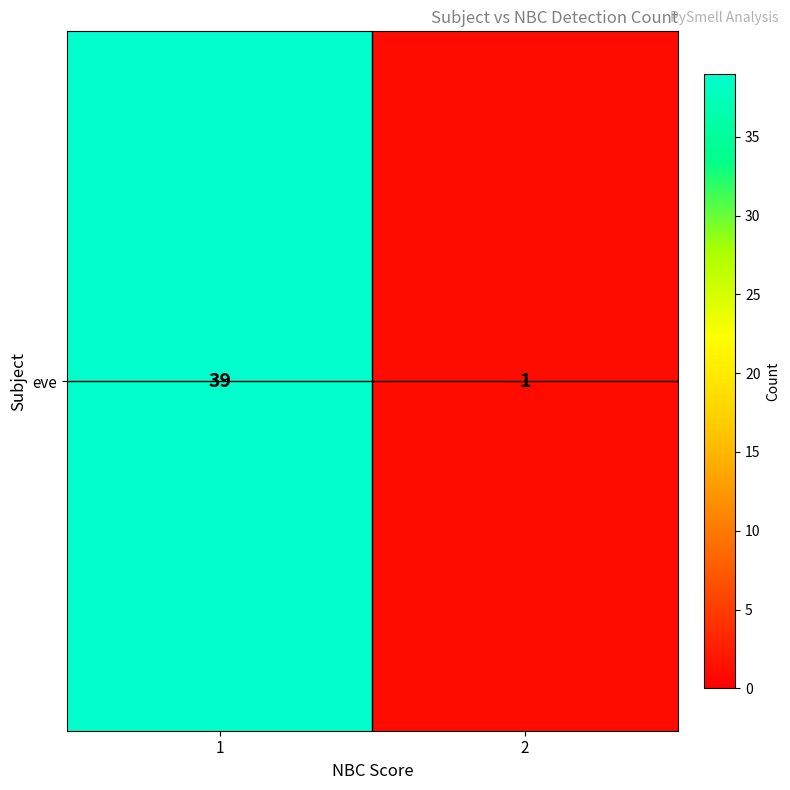

Reading left to right, what are all the values shown in this chart?

1=39	2=1